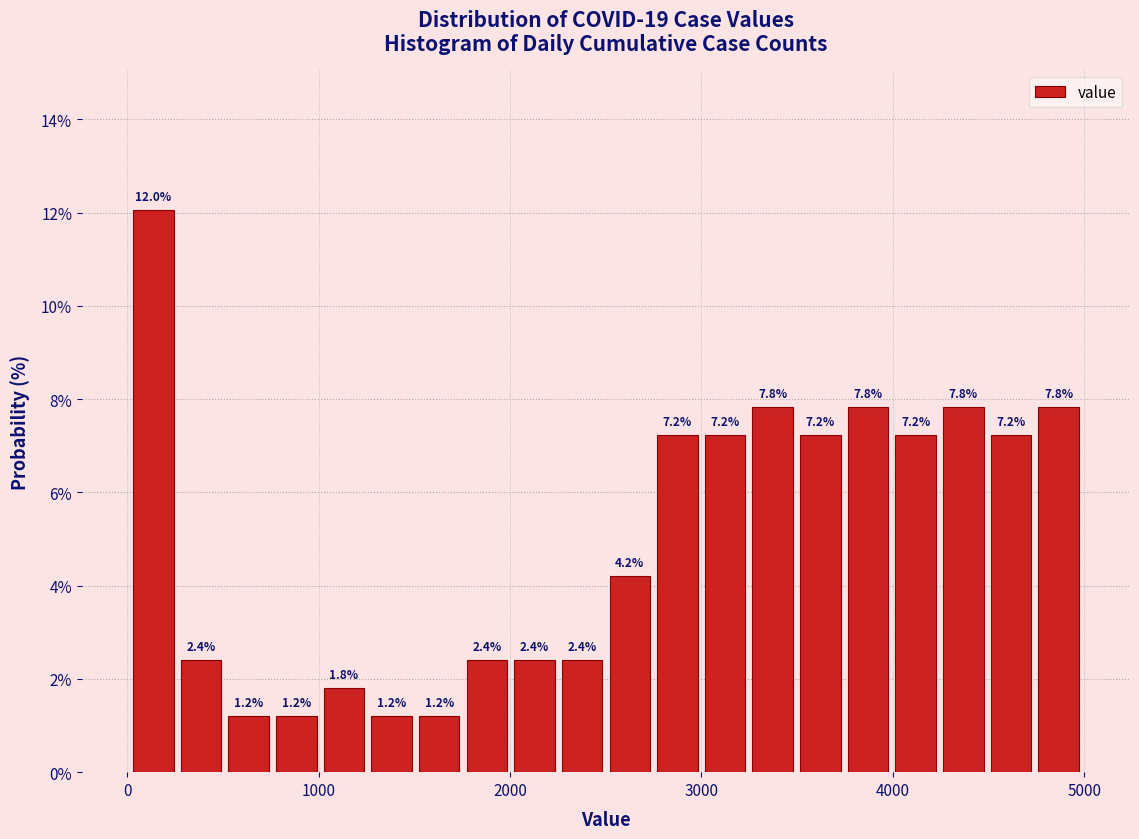

Around what value on the x-axis is the tallest bar? Give the approximate position of its centre, as read against the axis.

100